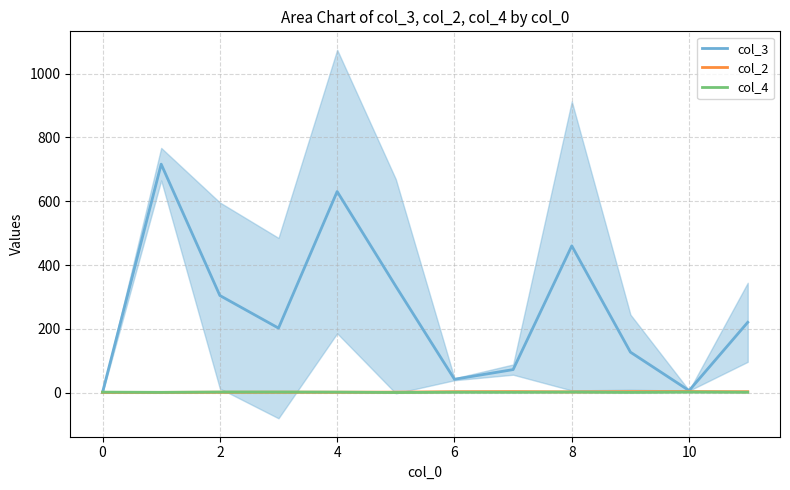

The col_2 series shows 1.0 at 0. True or false?

True